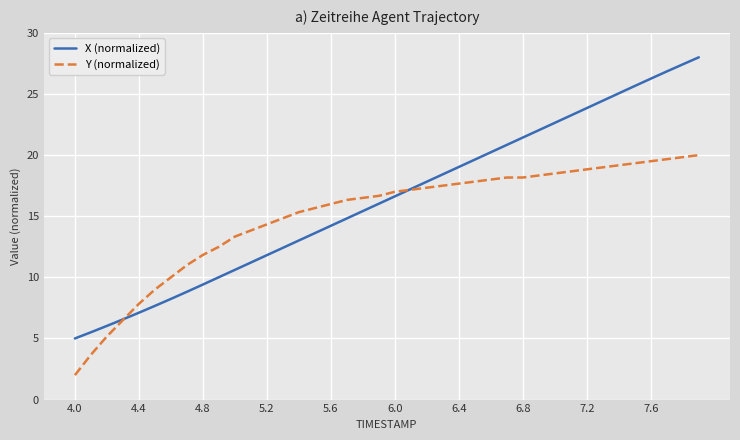

Which series has the widest spread of values?

X (normalized)